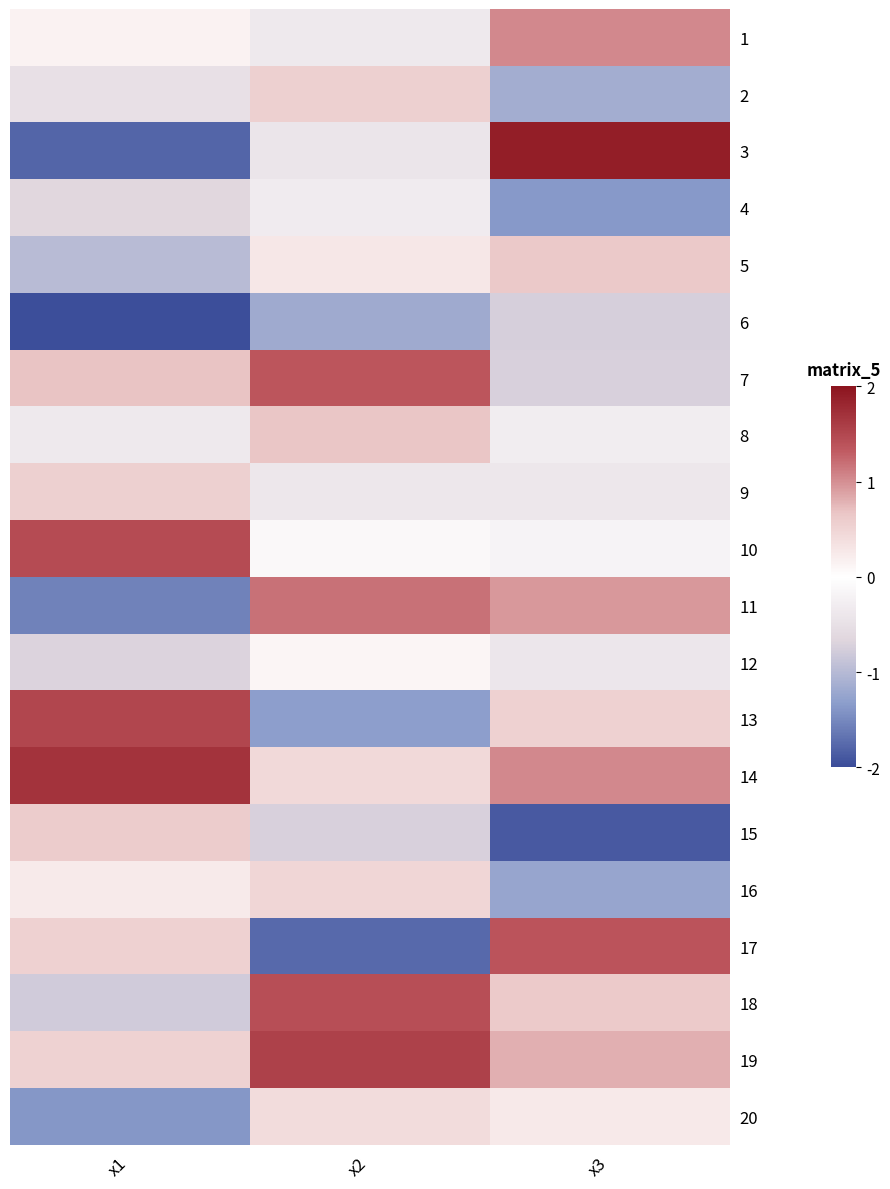

How many data points does each series have?

3